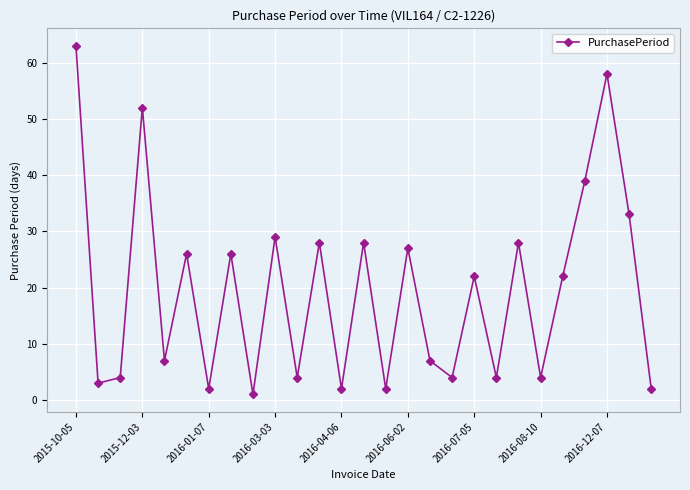

What is the maximum value shown in the chart?

63